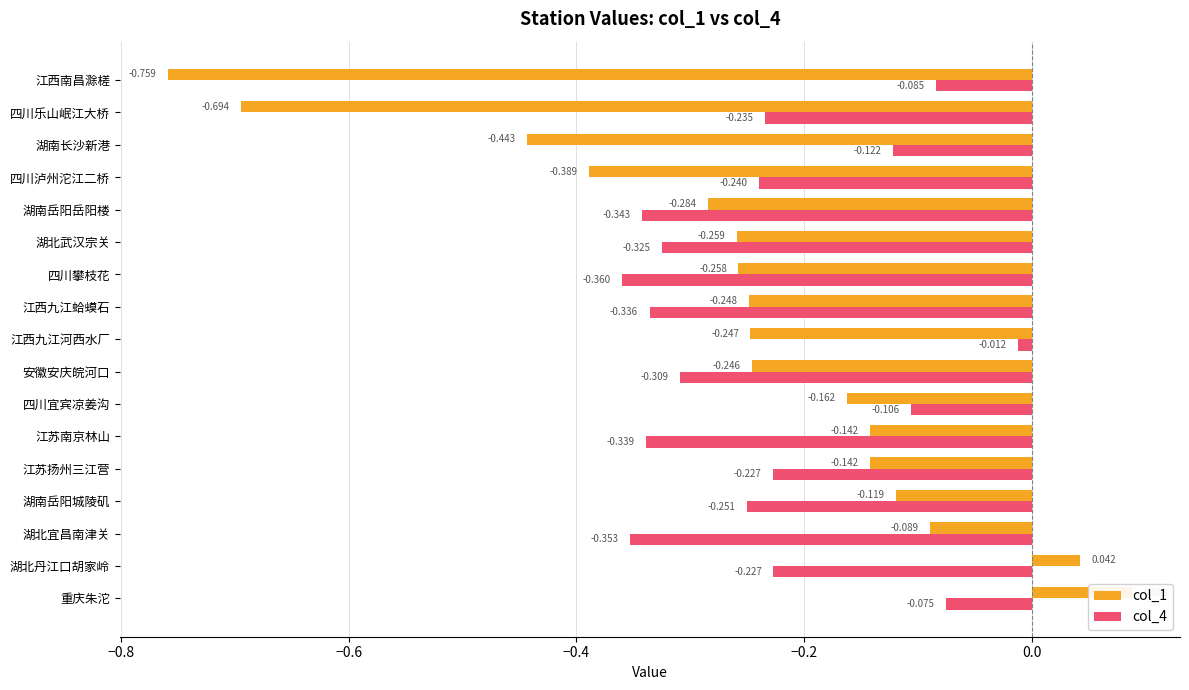

Read the col_1 value at 江西南昌滁槎.

-0.8